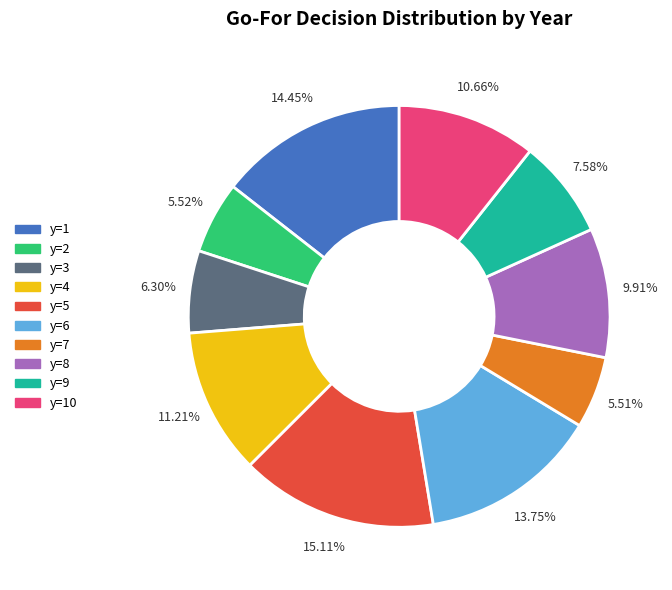

How many slices are in this pie chart?

10